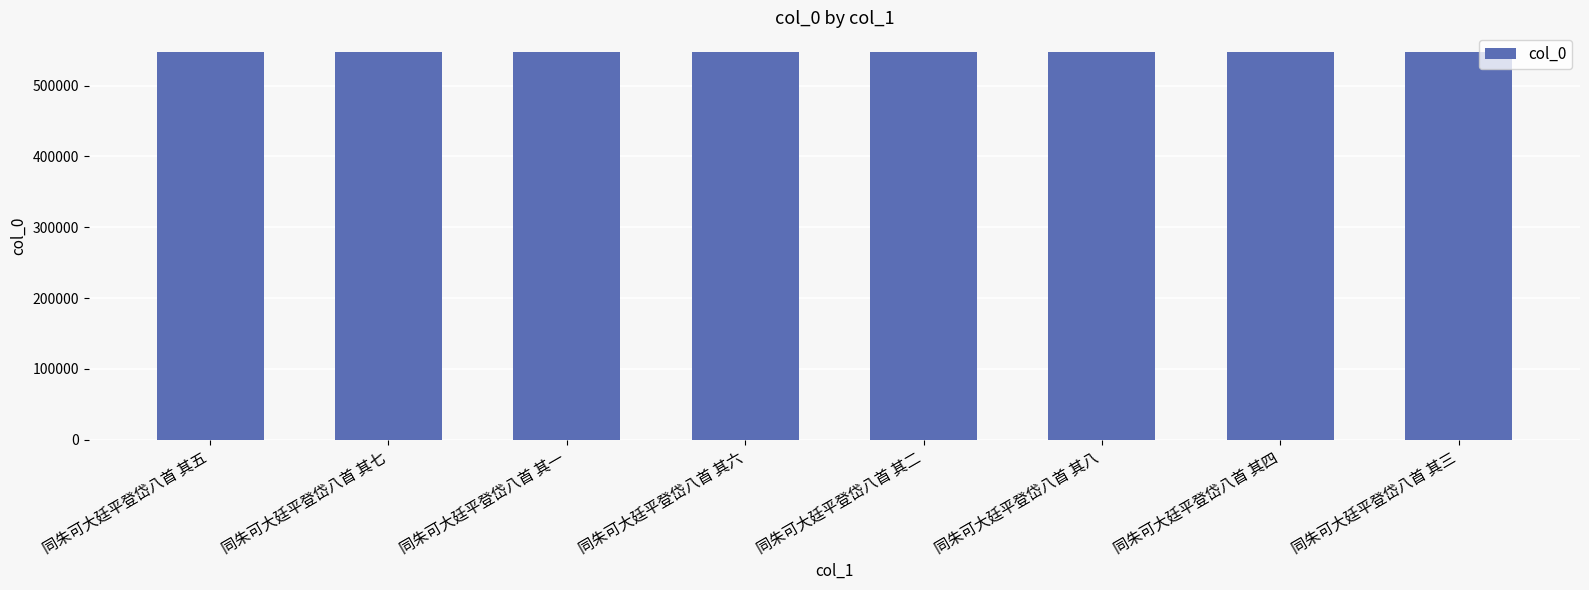

What is the approximate value at 同朱可大廷平登岱八首 其一?

547640